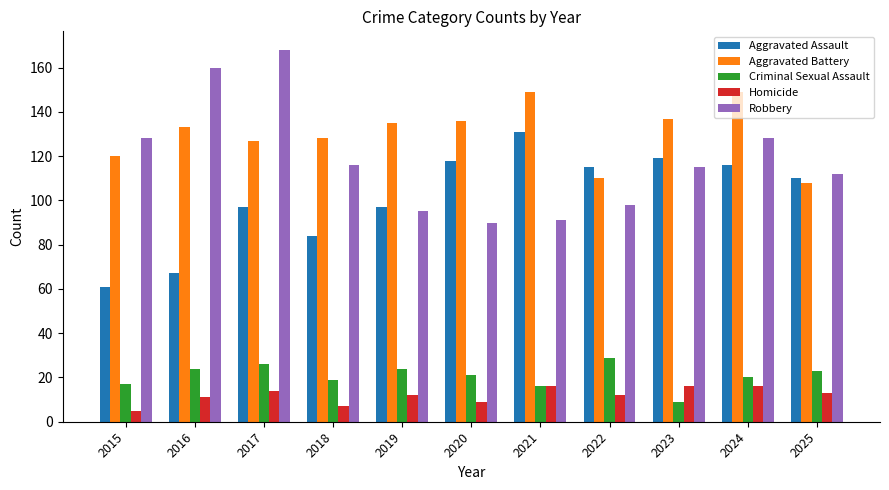

List the series in order of their peak value, highest first.

Robbery, Aggravated Battery, Aggravated Assault, Criminal Sexual Assault, Homicide